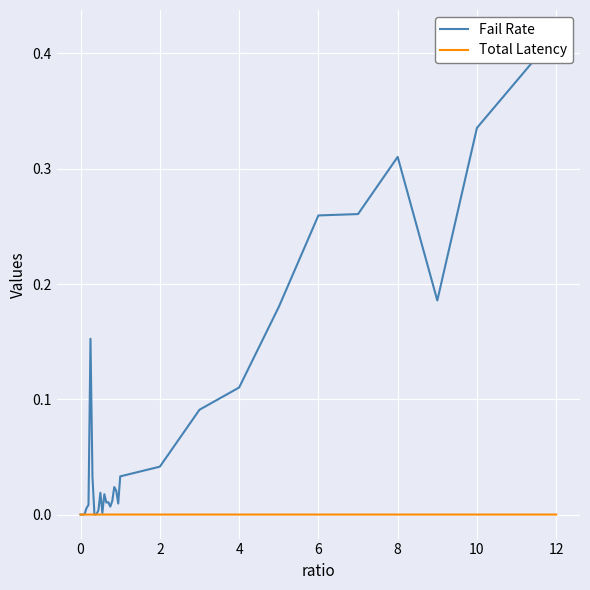

Is it true that Total Latency equals 0.0 at 6?

True